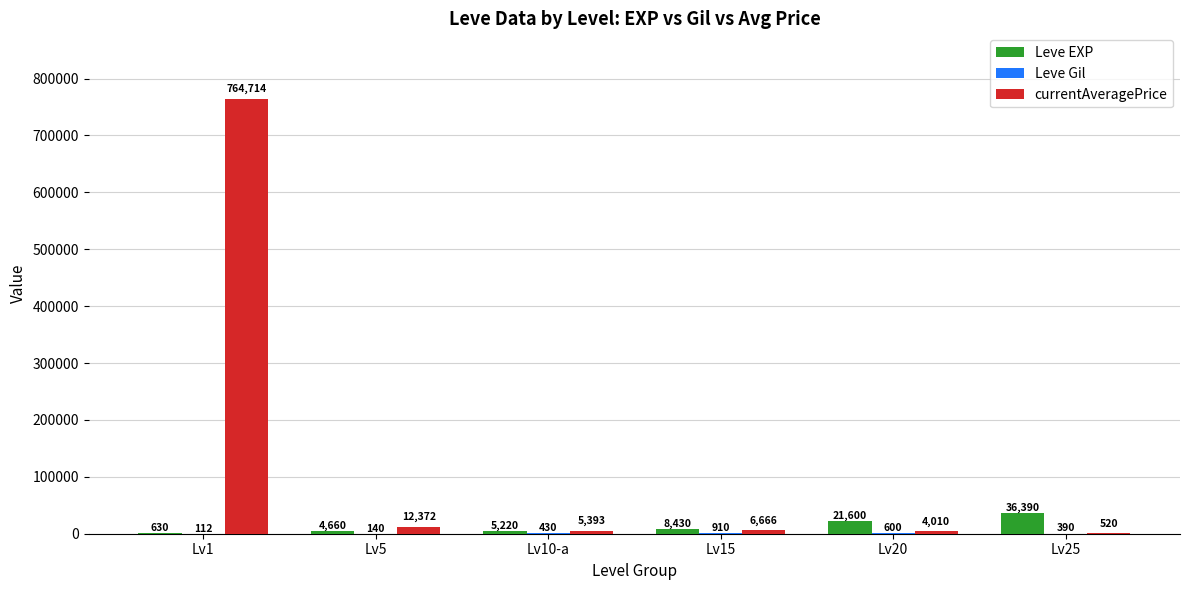

How many categories are shown in the chart?

6